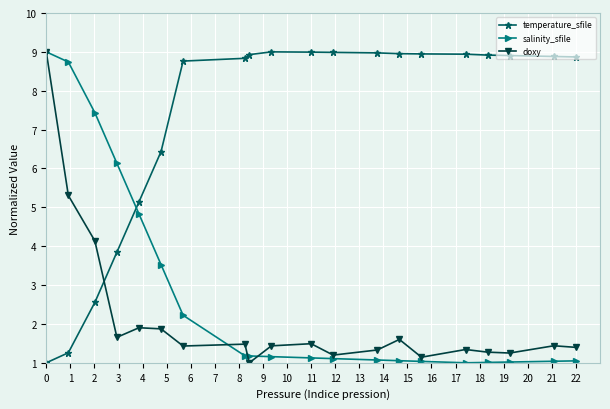

What is the minimum value for salinity_sfile?

1.0